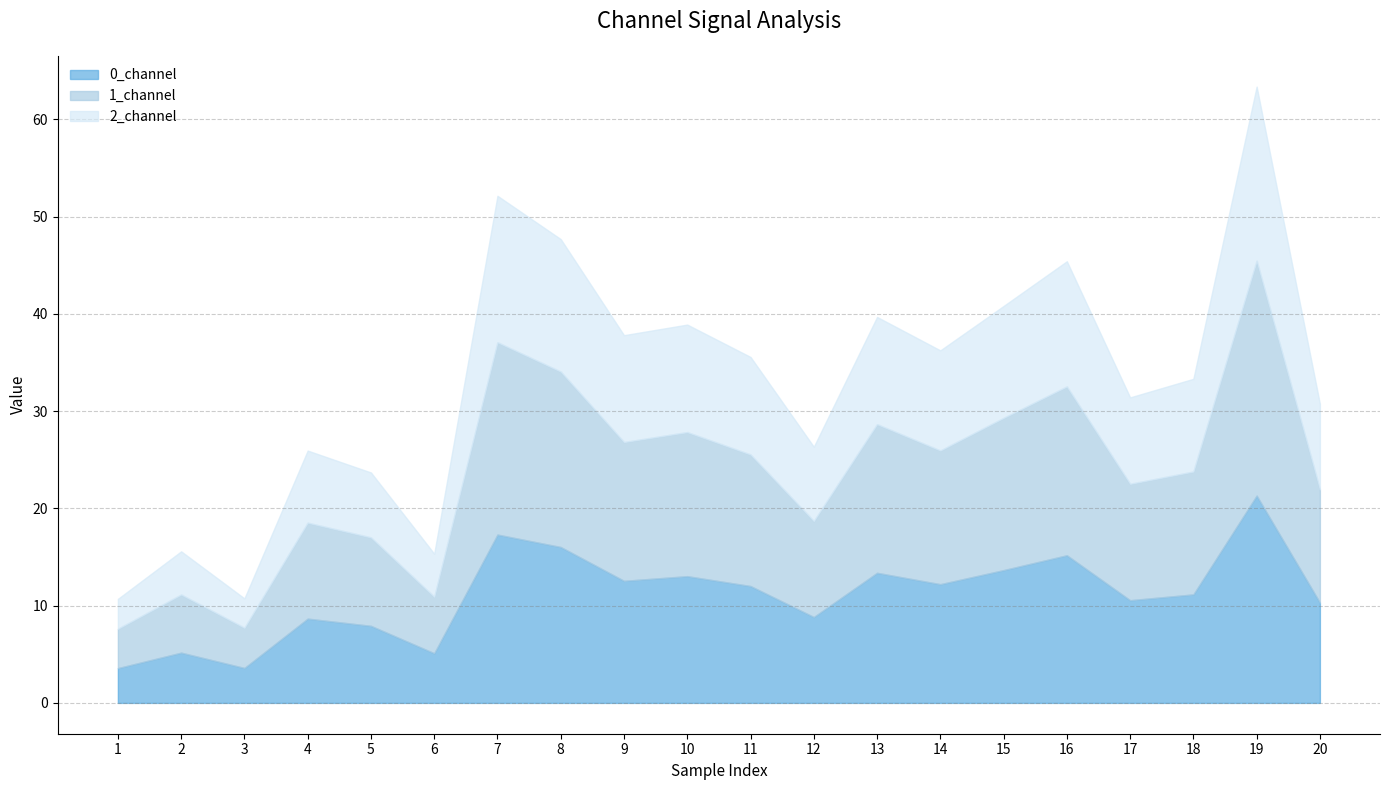

At how many categories does at least one series exceed 20?

1